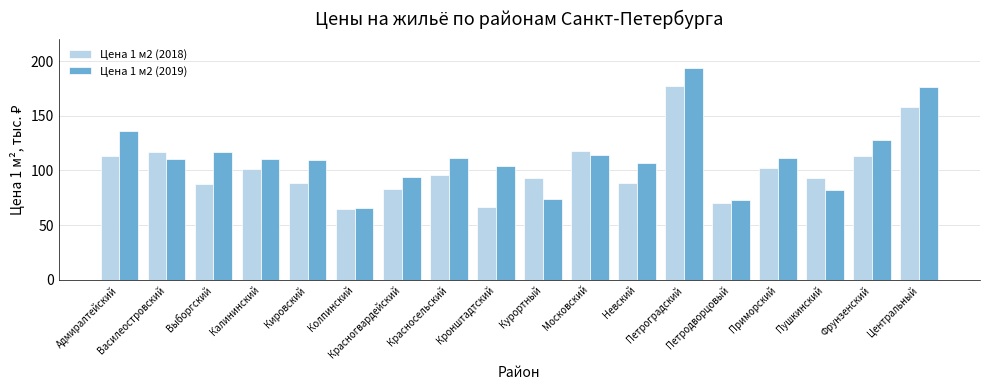

Read the Цена 1 м2 (2018) value at Курортный.

93.5